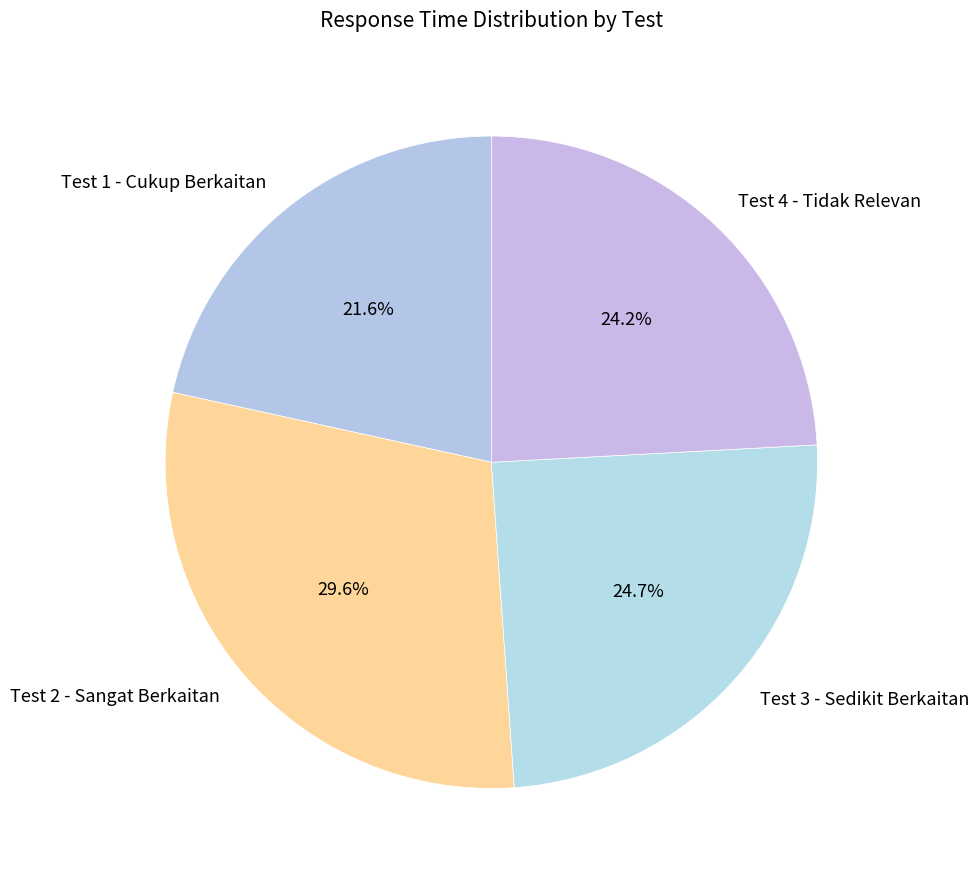

The Test 1 - Cukup Berkaitan slice represents 22% of the pie. True or false?

True